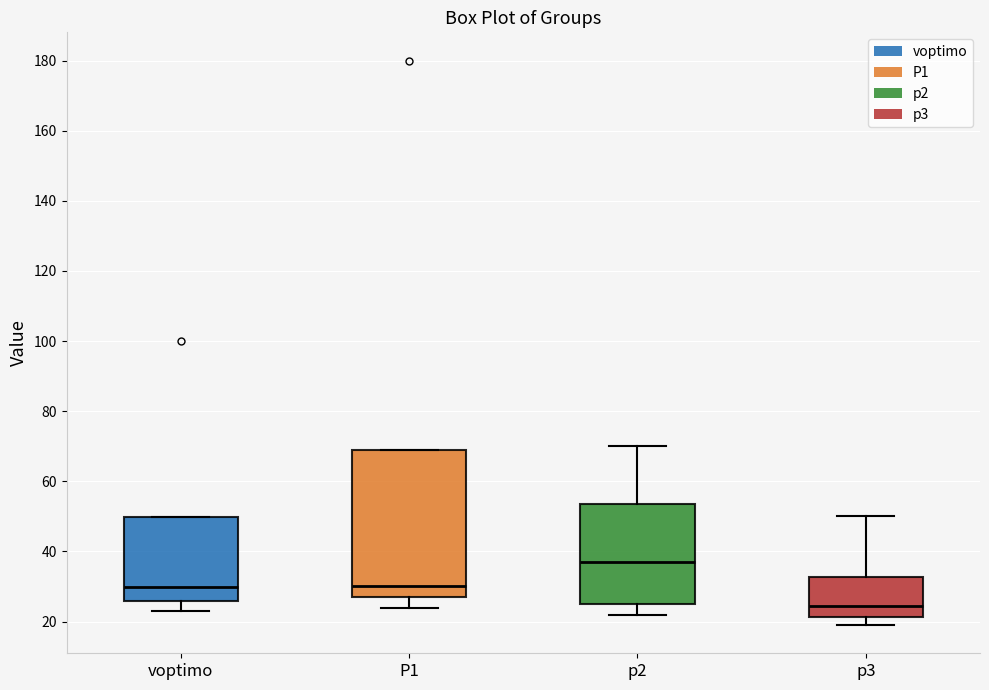

Reading left to right, transcribe this box plot: for each box, give where its median line is, the range the box spans, and where its two whiskers end, as read against the y-axis. The values are not printed on the chart, so give them approximately, as read against the axis.

voptimo: median 30, box 26 to 50, whiskers 24 to 50
P1: median 30, box 28 to 70, whiskers 24 to 70
p2: median 38, box 26 to 54, whiskers 22 to 70
p3: median 24, box 22 to 32, whiskers 20 to 50